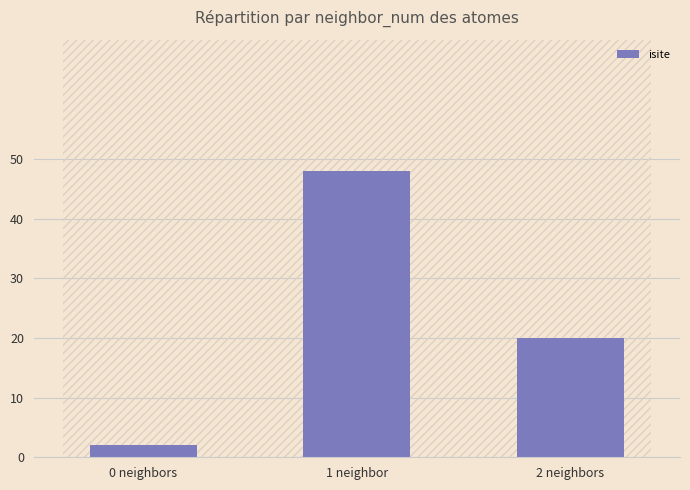

Rank the categories by value from highest to lowest.

1 neighbor, 2 neighbors, 0 neighbors